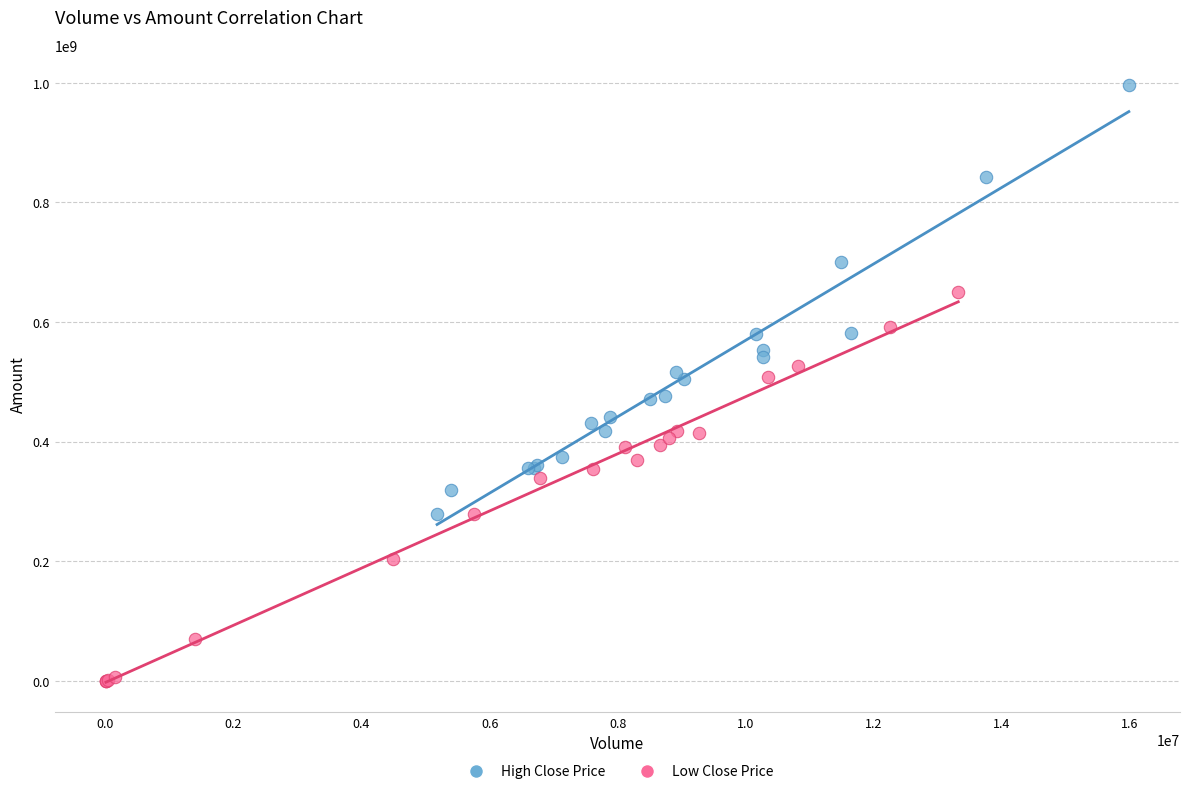

Which series contains the lowest Y value?

Low Close Price